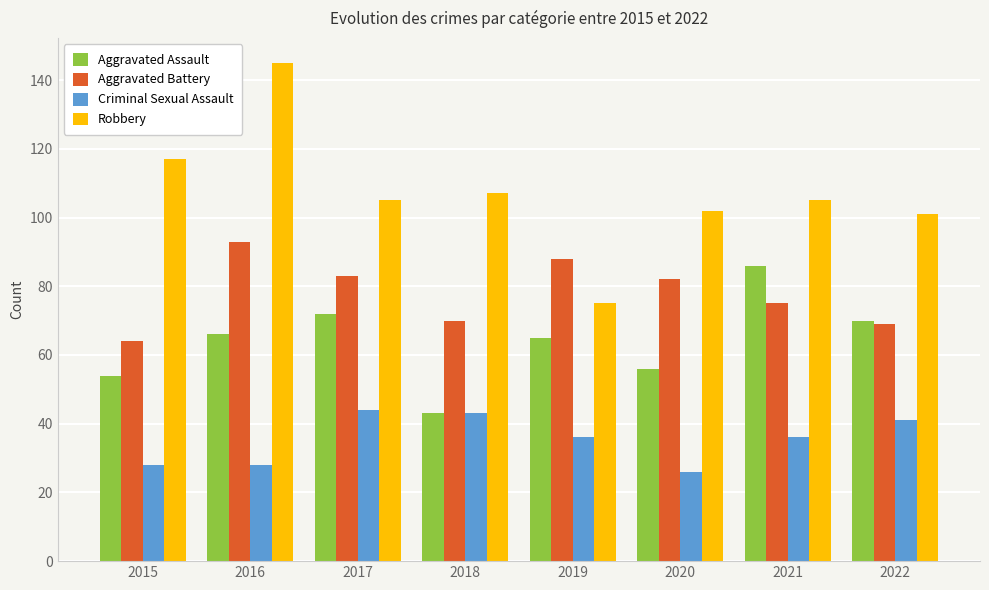

What is the difference between the highest and lowest values at 2022?

60